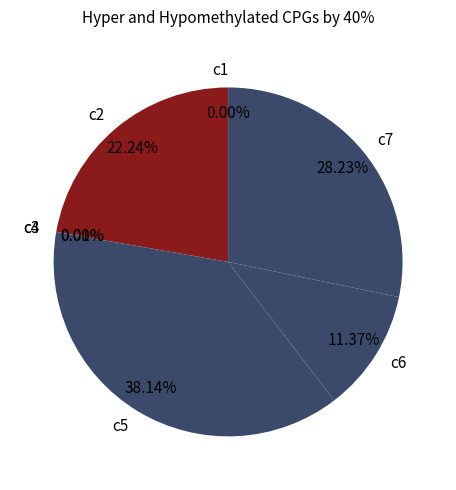

What percentage is NOT represented by c5?

61.9%